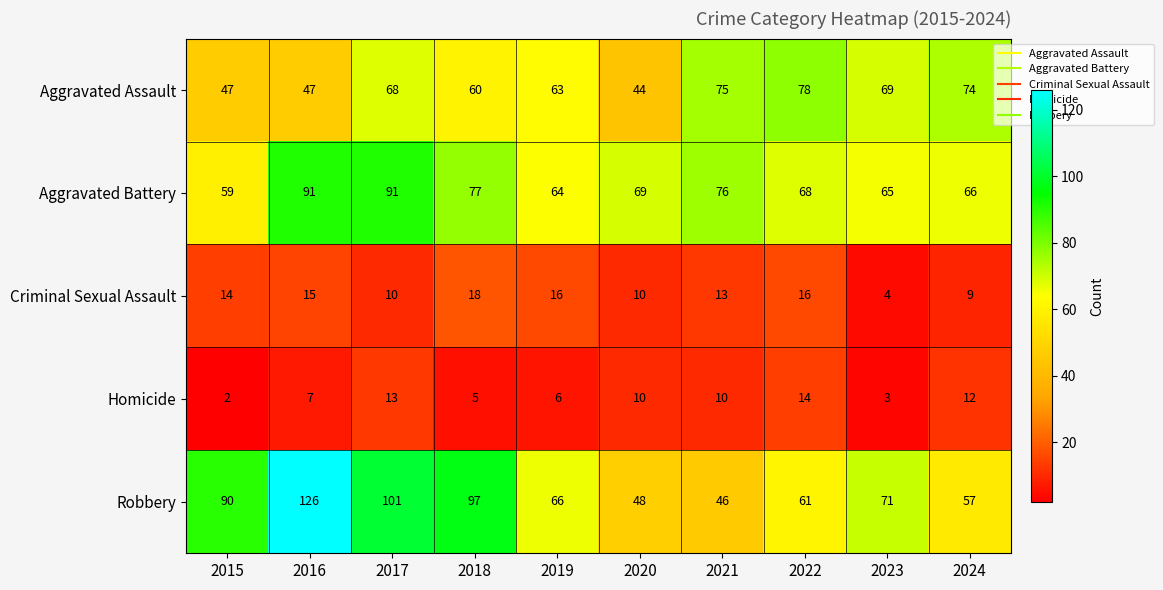

How many distinct data groups are displayed?

5